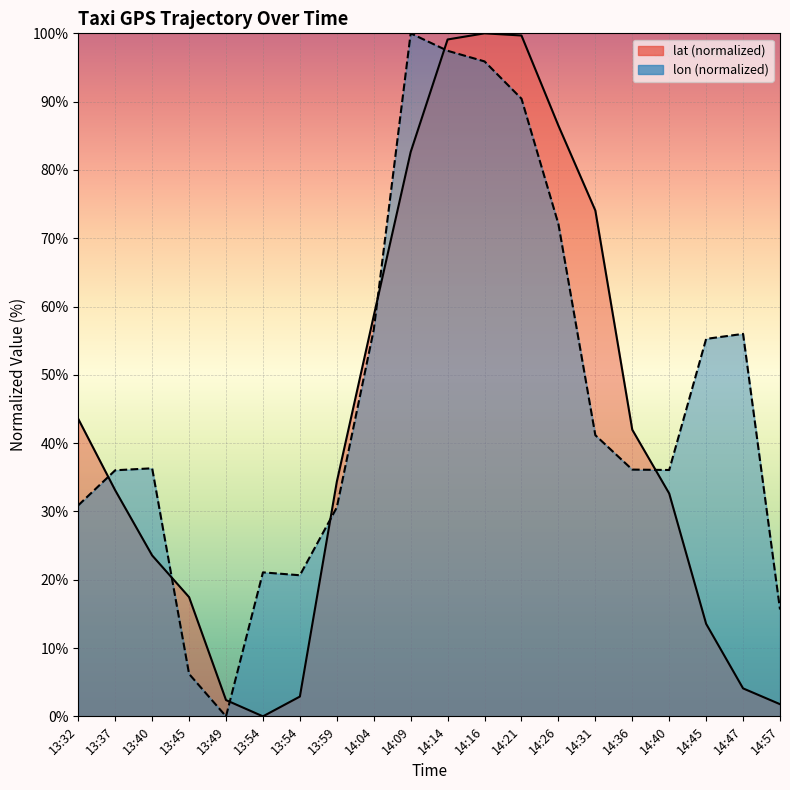

Reading right to left, what are all the values shown in this chart?

lat: 14:57=1.8	14:47=4.1	14:45=13.5	14:40=32.6	14:36=42.0	14:31=74.1	14:26=86.5	14:21=99.7	14:16=100.0	14:14=99.1	14:09=82.6	14:04=58.6	13:59=34.3	13:54=2.9	13:54=0.0	13:49=2.4	13:45=17.5	13:40=23.6	13:37=33.1	13:32=43.5
lon: 14:57=15.6	14:47=56.0	14:45=55.3	14:40=36.1	14:36=36.1	14:31=41.2	14:26=72.1	14:21=90.4	14:16=95.9	14:14=97.4	14:09=100.0	14:04=56.6	13:59=30.6	13:54=20.7	13:54=21.1	13:49=0.0	13:45=6.2	13:40=36.3	13:37=36.0	13:32=30.9